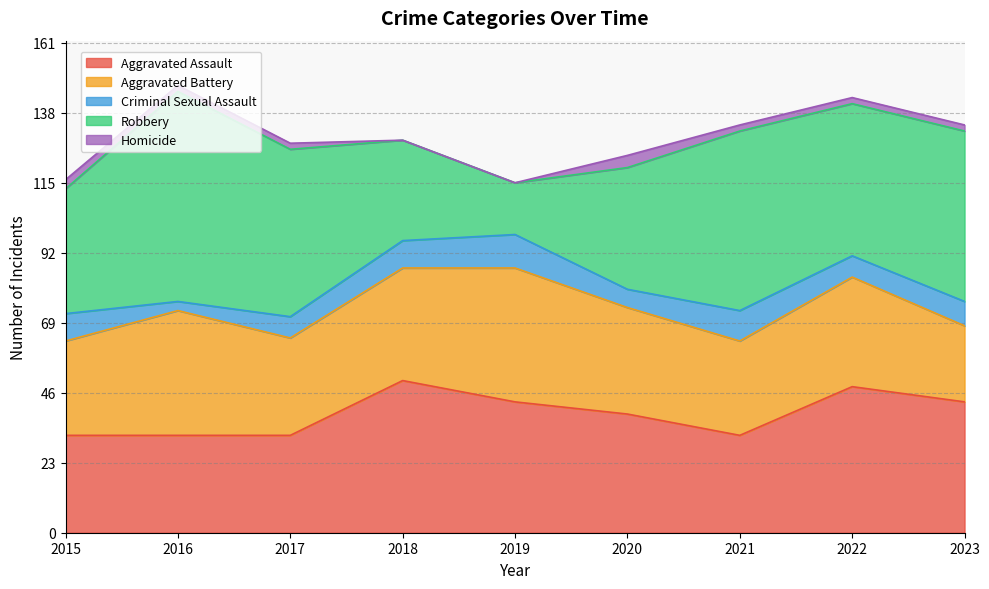

Between which two adjacent categories do Aggravated Assault and Aggravated Battery first intersect?

2015 and 2016